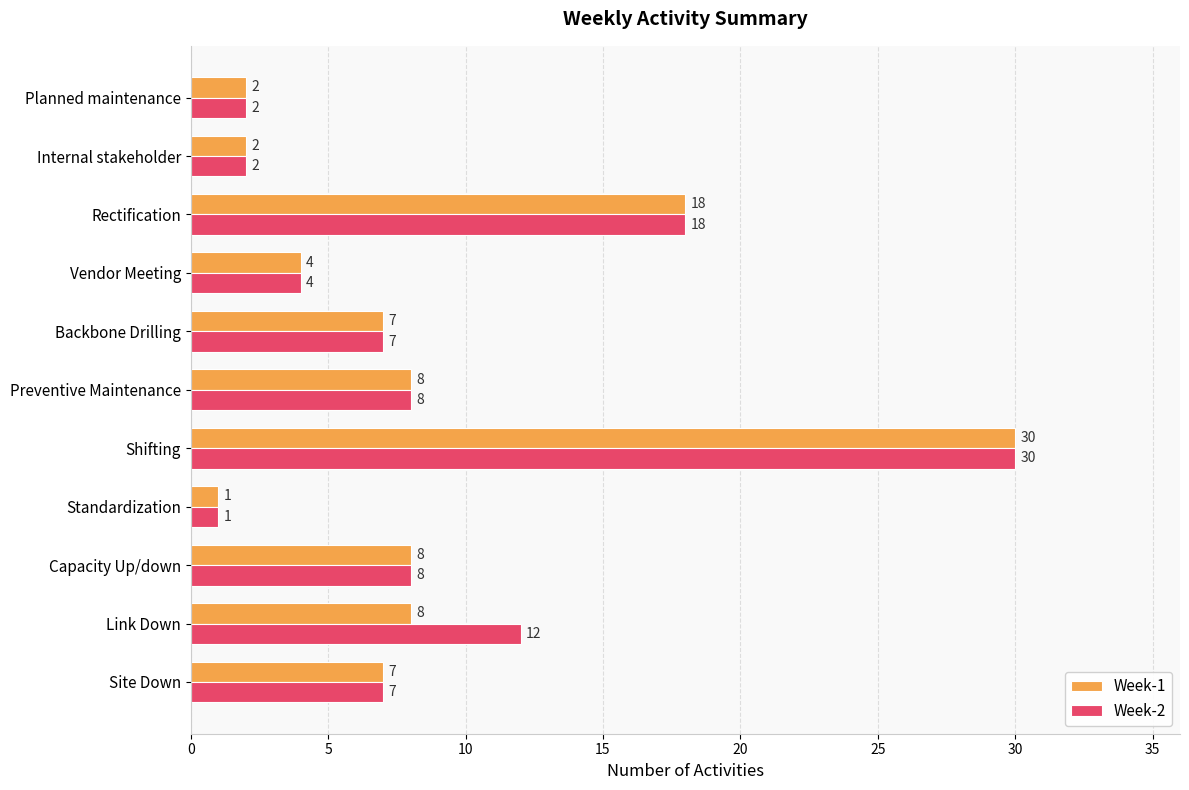

What is the sum of all Week-1 values?

95